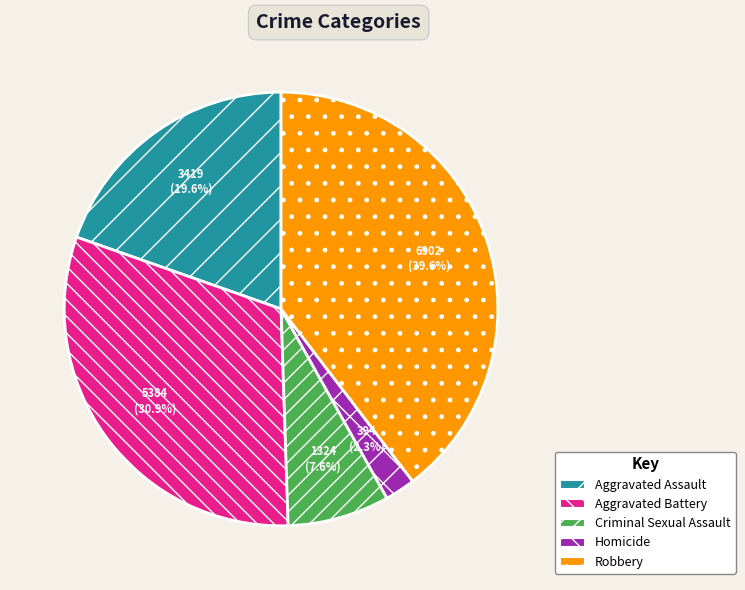

Does any single category account for the majority?

No